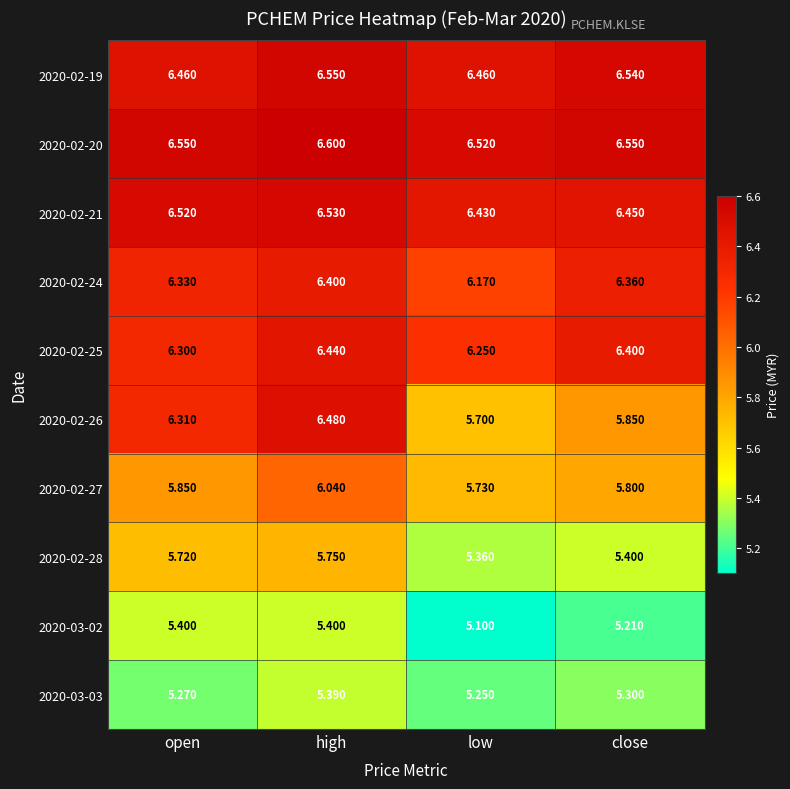

List the labels in order of 2020-02-28 value, largest first.

high, open, close, low